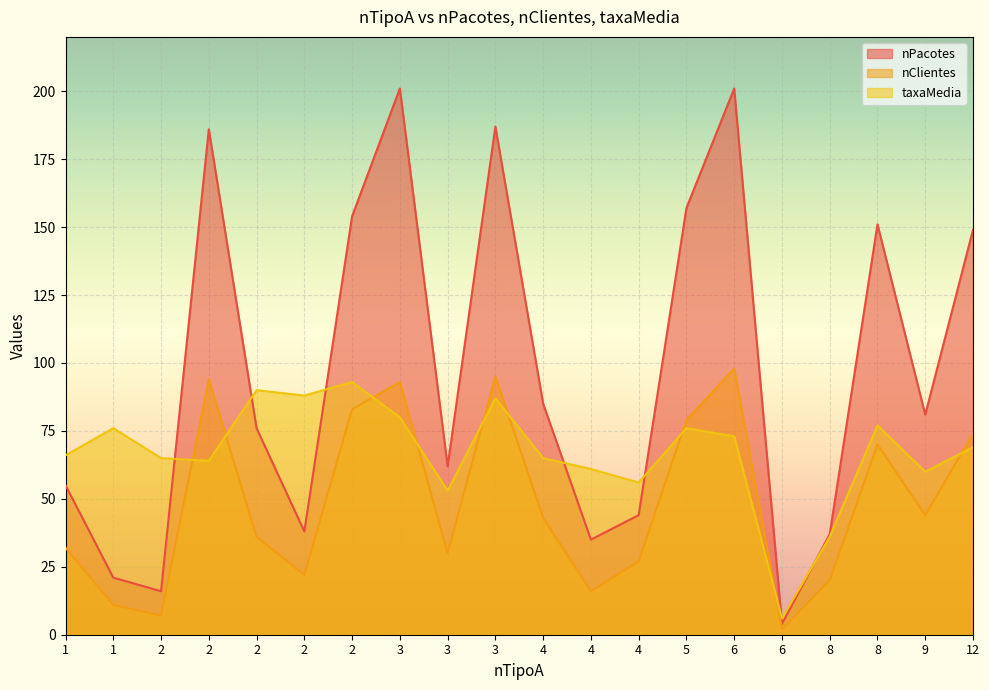

How many values in the taxaMedia series are below 69?

10